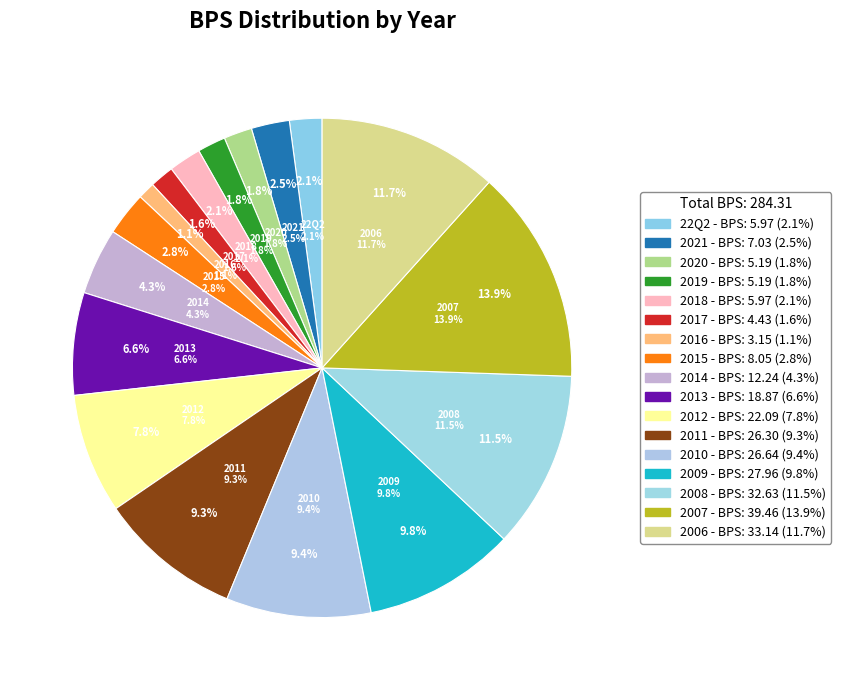

Is it true that 2012 is 17% of the pie?

False